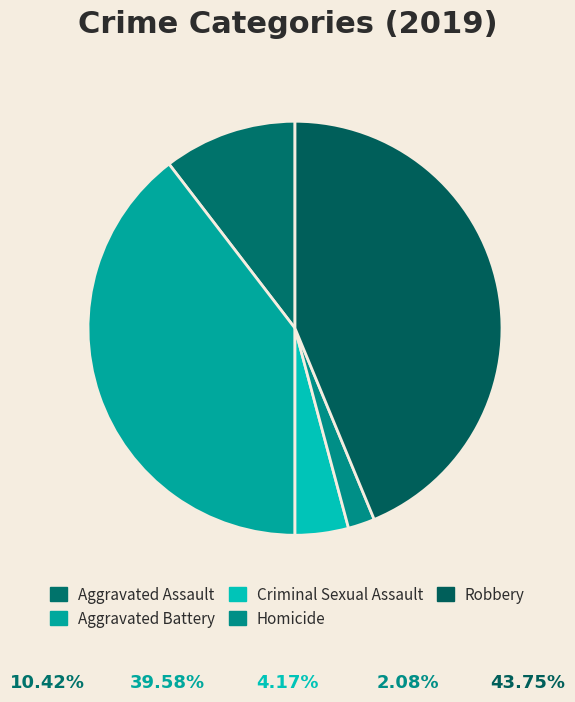

Is it true that Homicide is 17% of the pie?

False